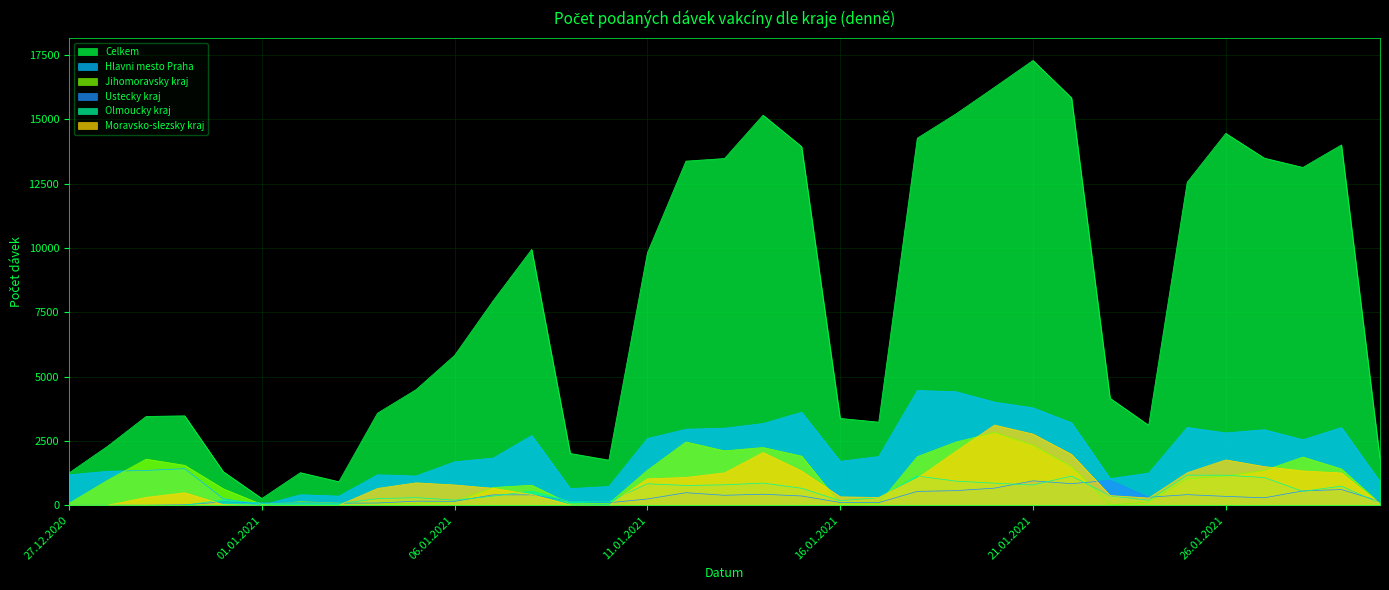

In Olmoucky kraj, how many points are higher than both neighbors (excluding endpoints)?

9